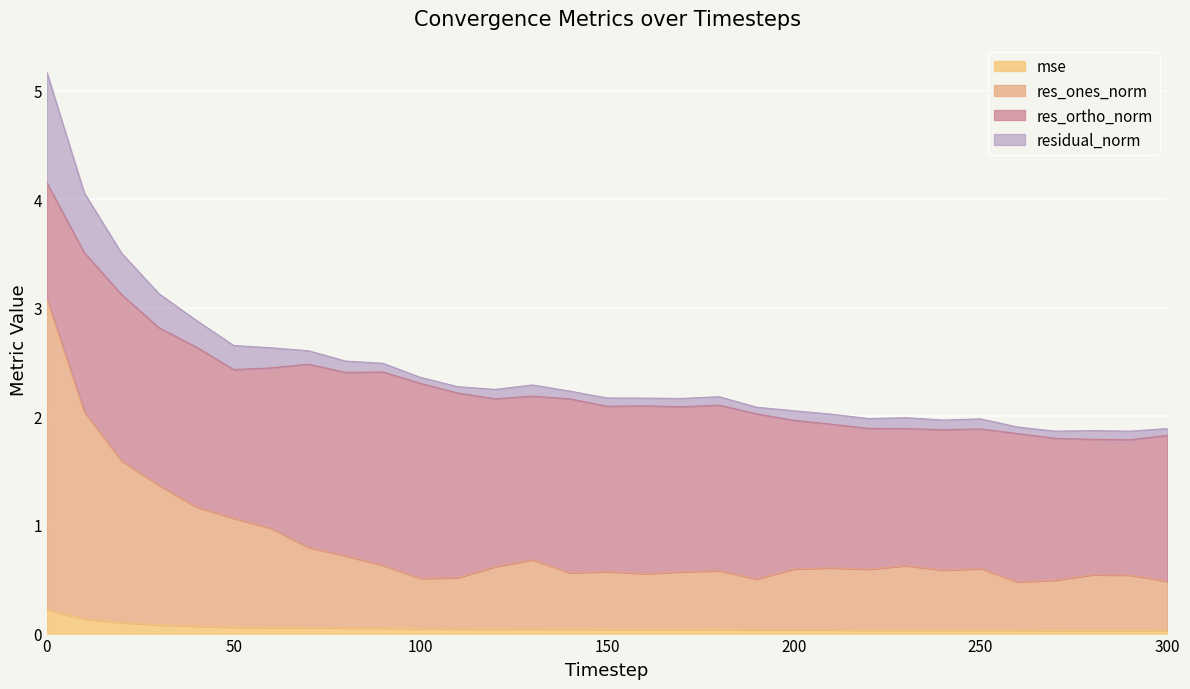

The mse series shows 0.0 at 250. True or false?

True